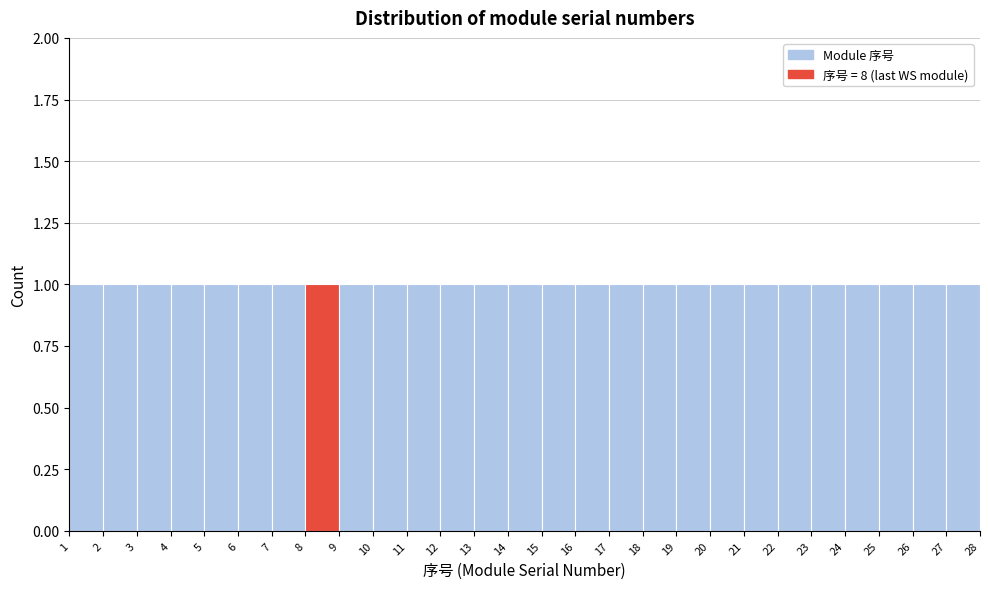

What is the height of the bar covering 23 to 24 on the x-axis? The values are not printed on the chart, so give them approximately, as read against the axis.

1